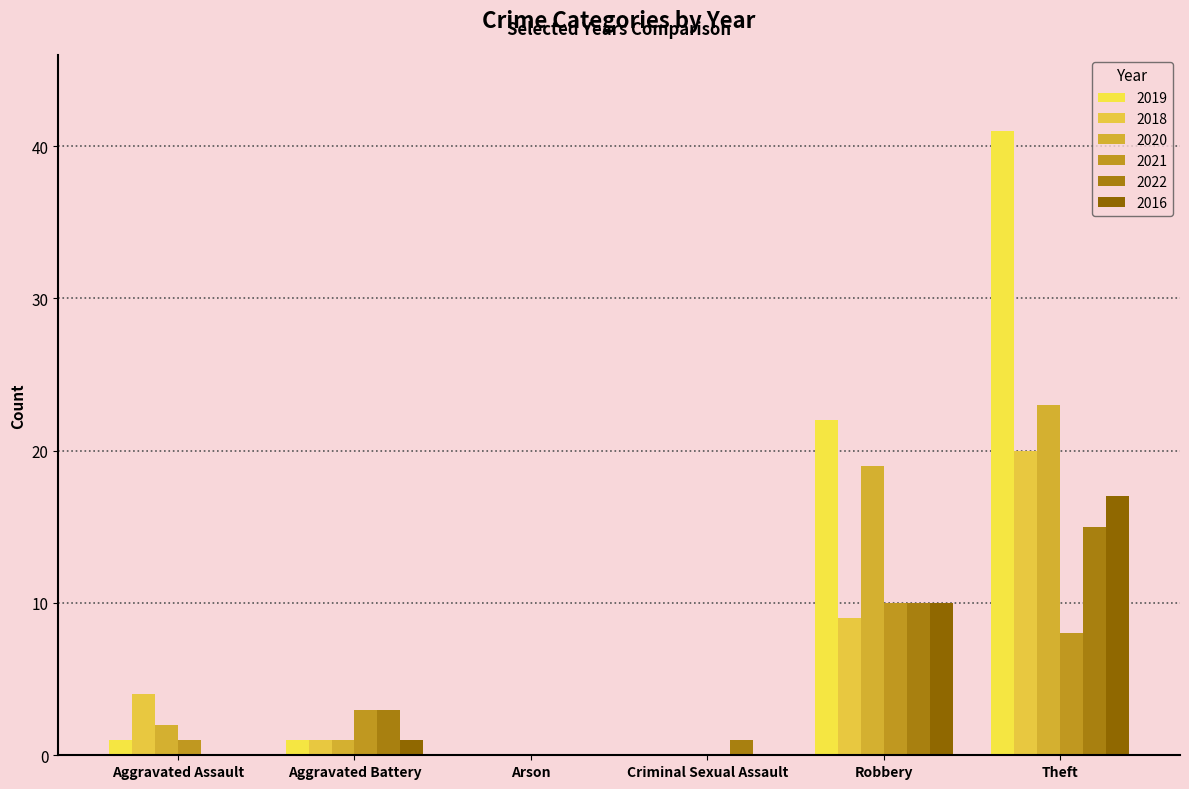

Are the bars grouped side by side (vs. stacked)?

Yes